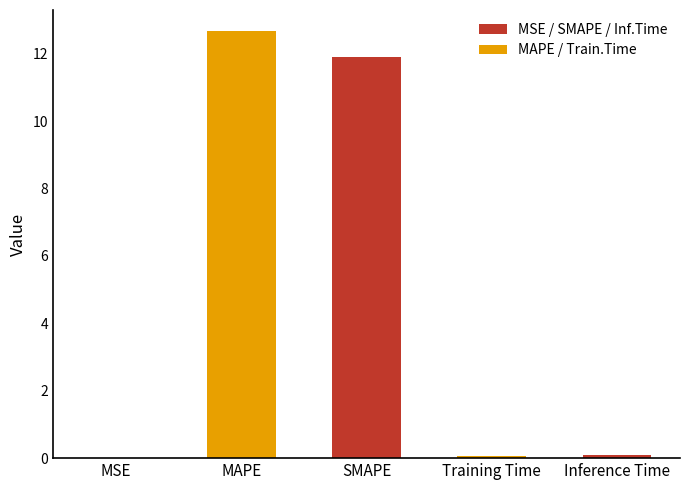

What is the sum of the values at MAPE and SMAPE?

24.6